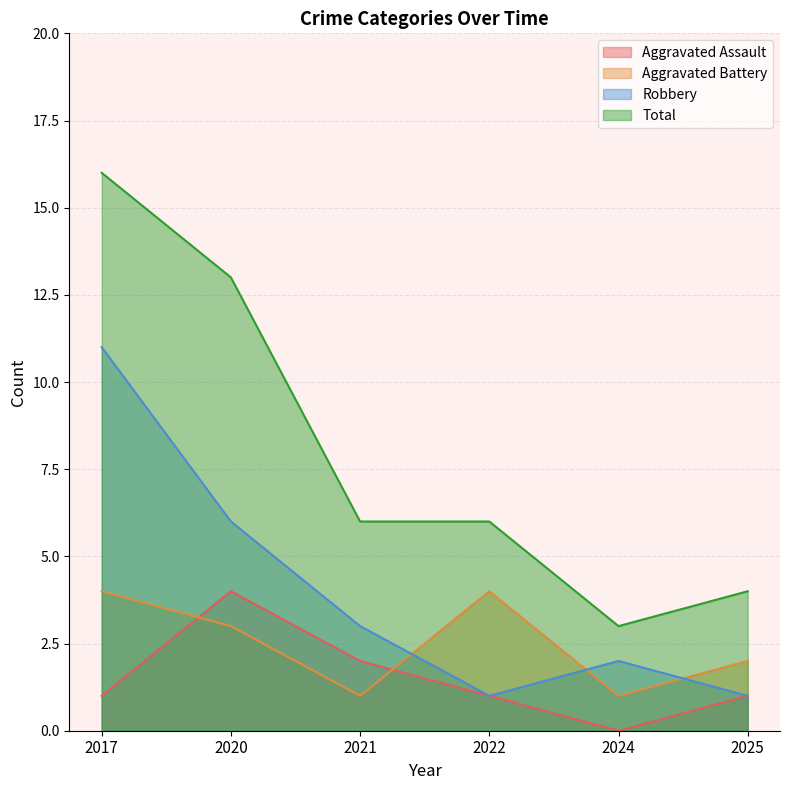

Read the Aggravated Assault value at 2017.

1